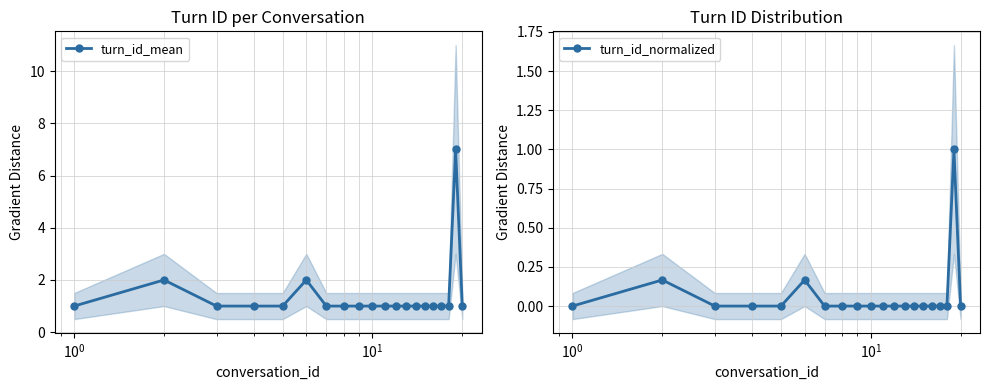

What is the value of the turn_id_mean point at the 5th from the left?

1